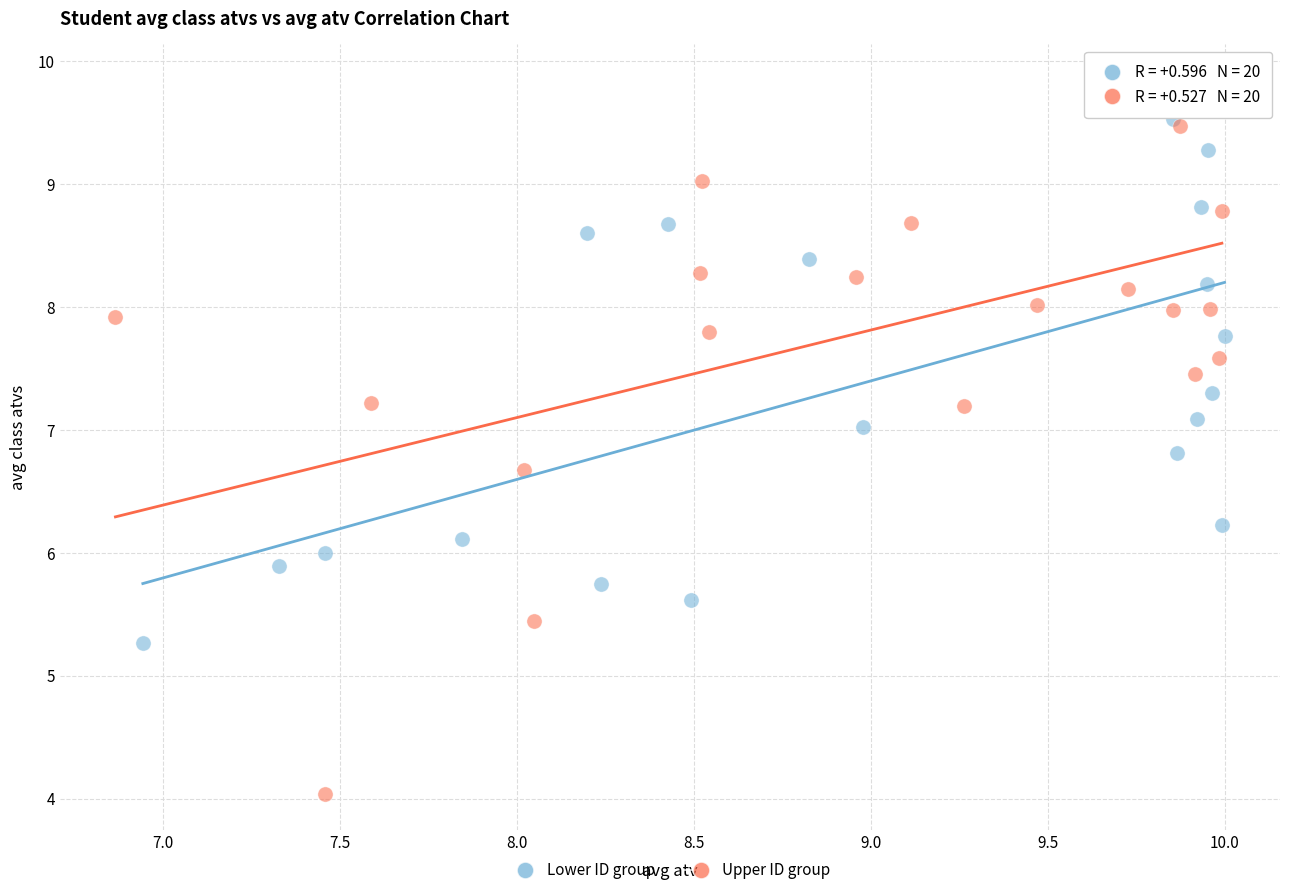

Which series has the largest Y range (max minus min)?

Upper ID group